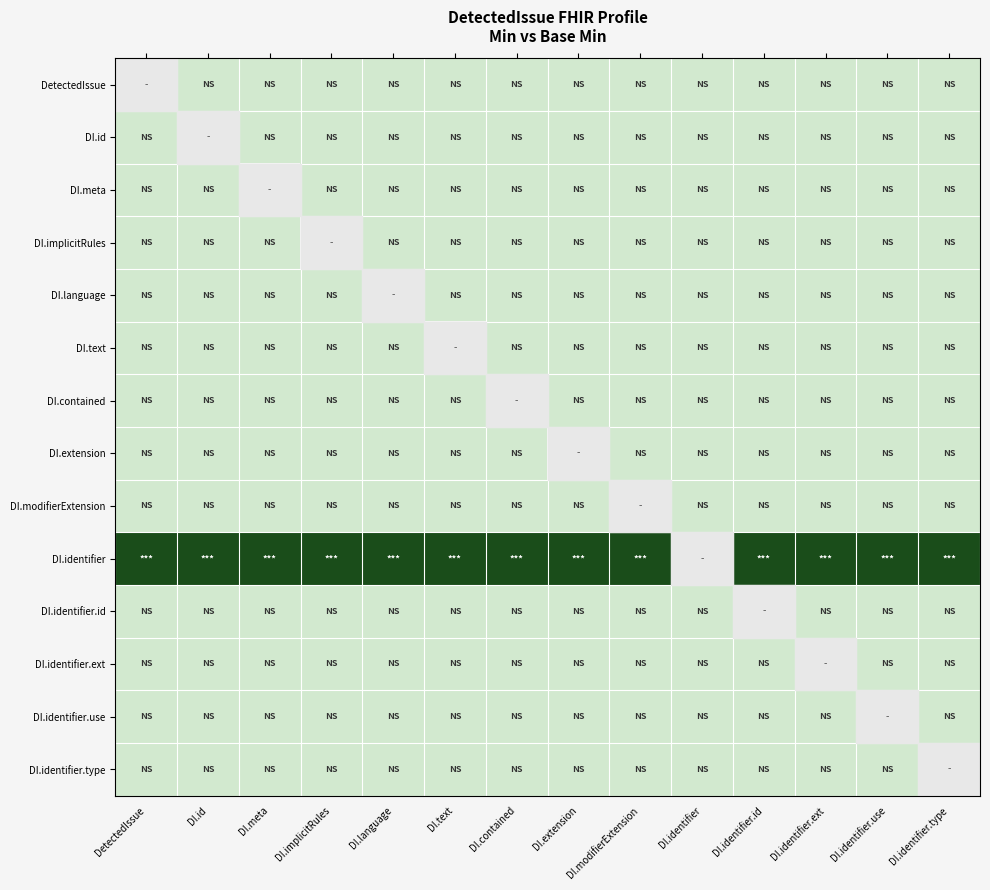

Which category has the lowest value in the DI.identifier series?

DetectedIssue